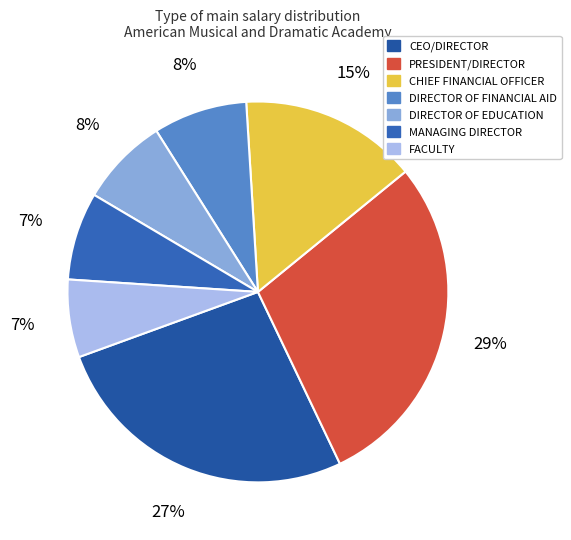

What is the smallest slice in the pie chart?

FACULTY